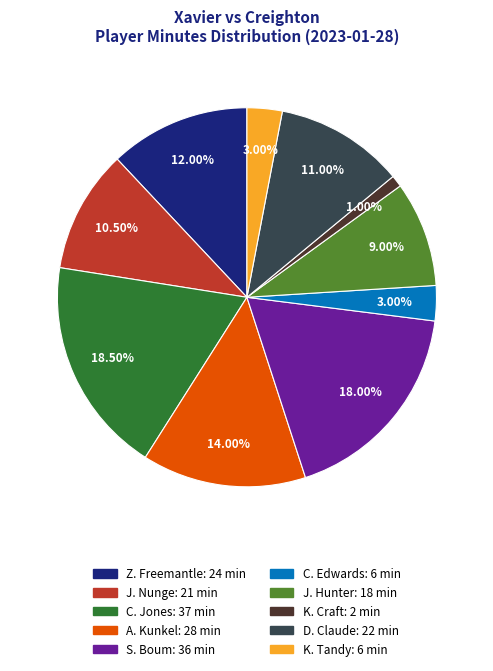

Which slice is the smallest?

K. Craft